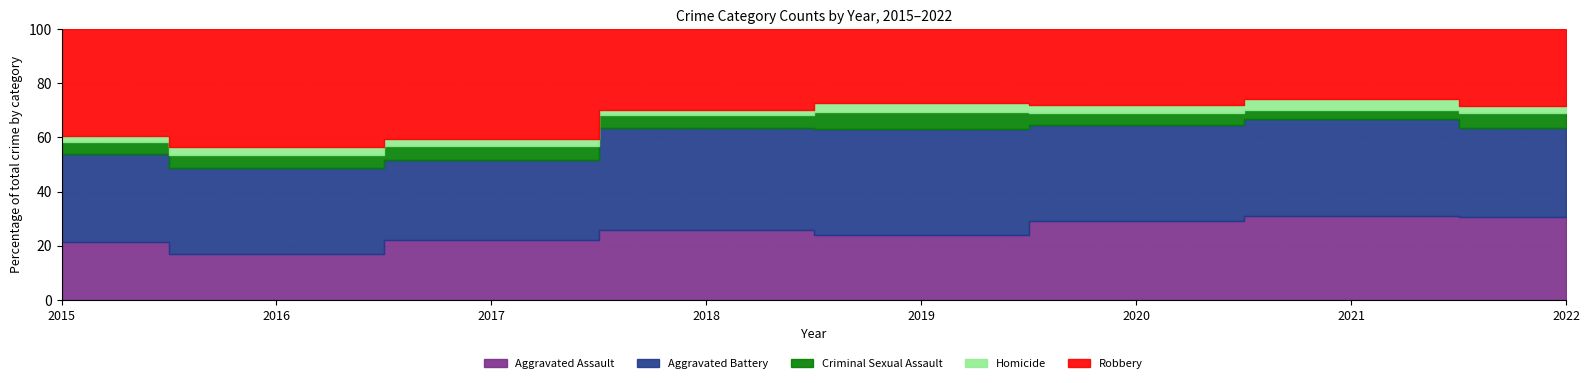

List the series in order of their peak value, highest first.

Robbery, Aggravated Battery, Aggravated Assault, Criminal Sexual Assault, Homicide